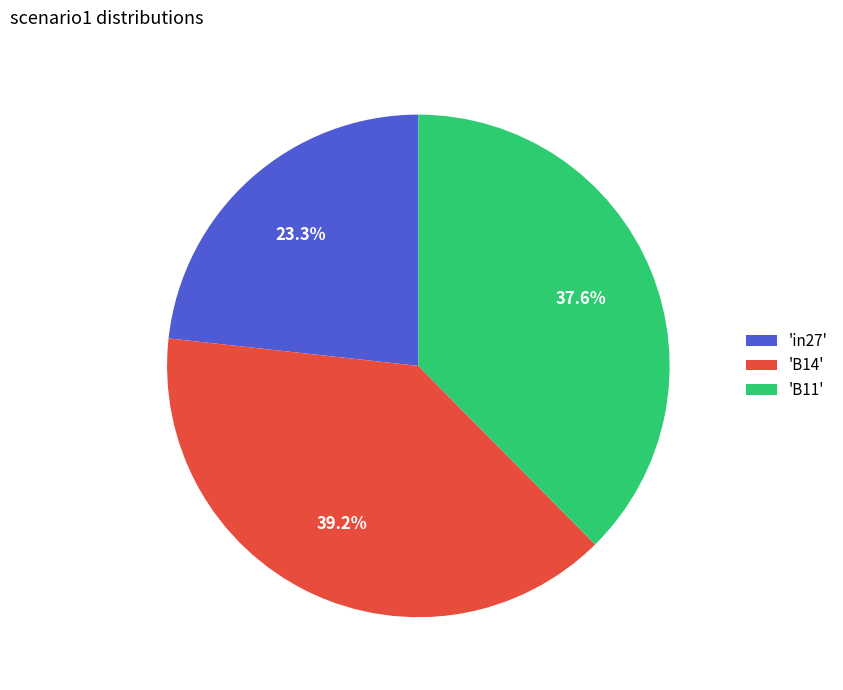

How many slices are in this pie chart?

3